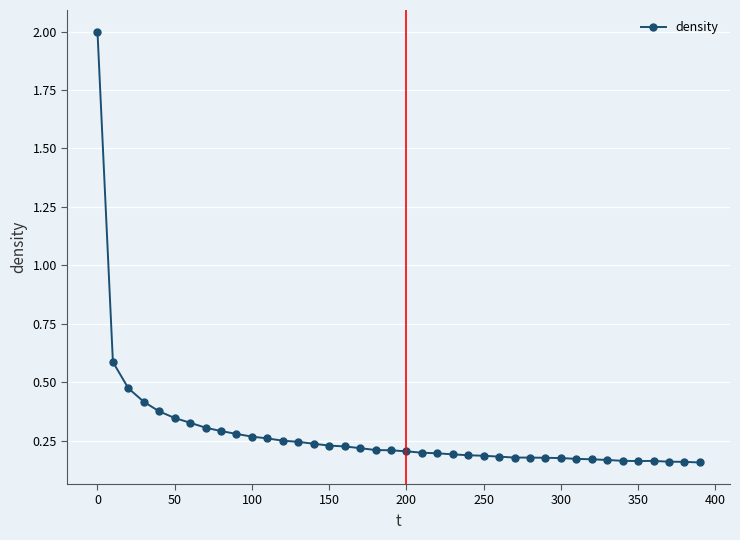

True or false: the data has more than 0 interior local peaks.

True